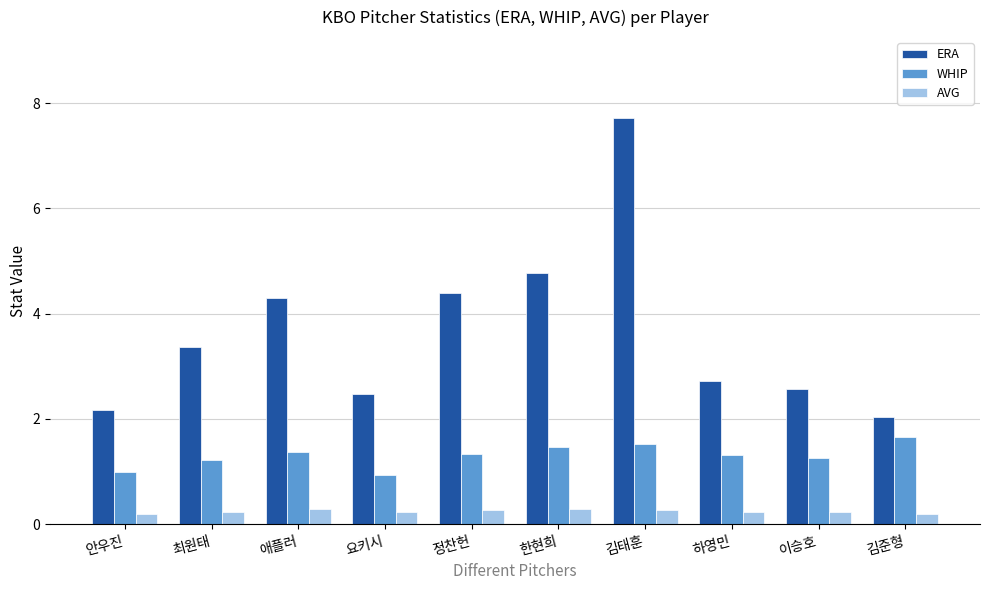

The value of ERA at 정찬헌 is 6.8. True or false?

False